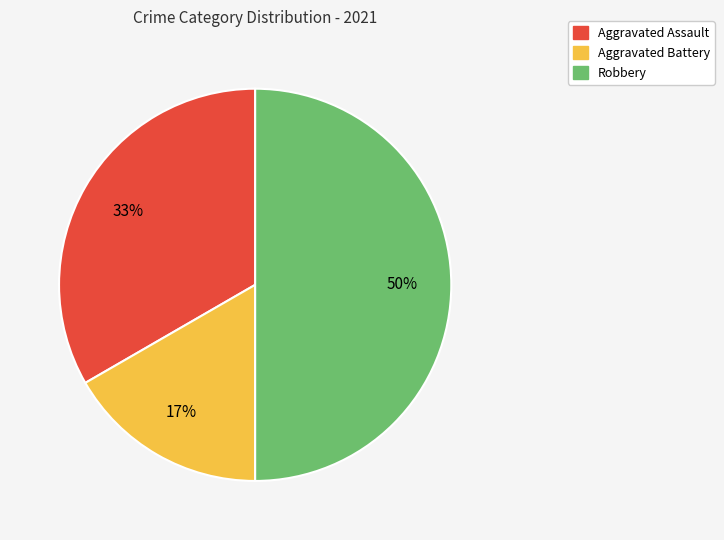

To the nearest percent, what is the difference between the largest and smallest slice percentages?

33%